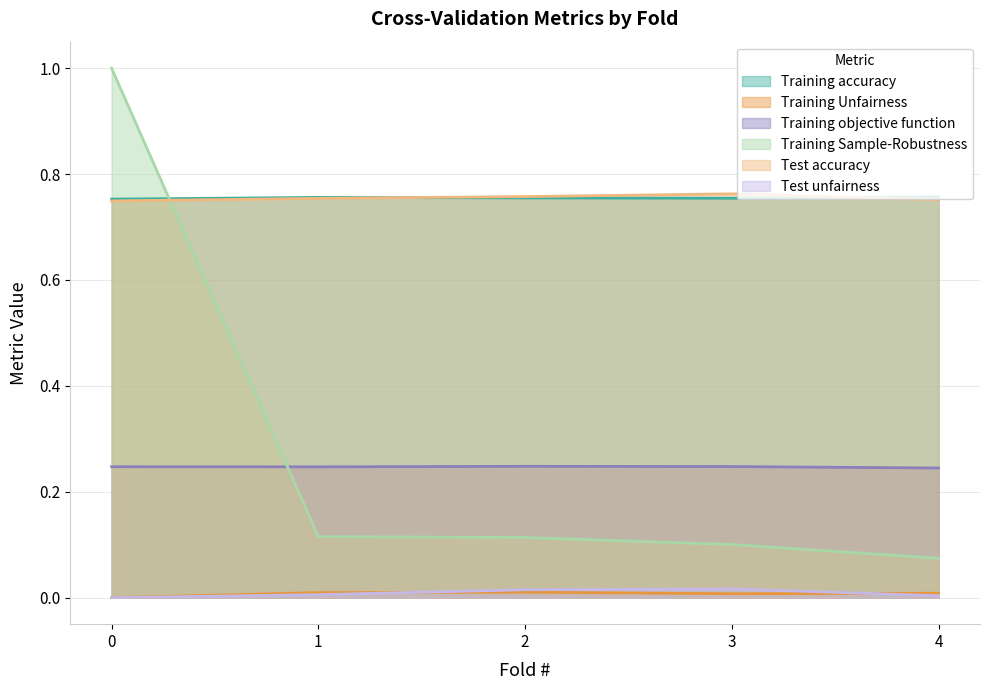

True or false: Test unfairness has a value of 0.0 at 1.

False